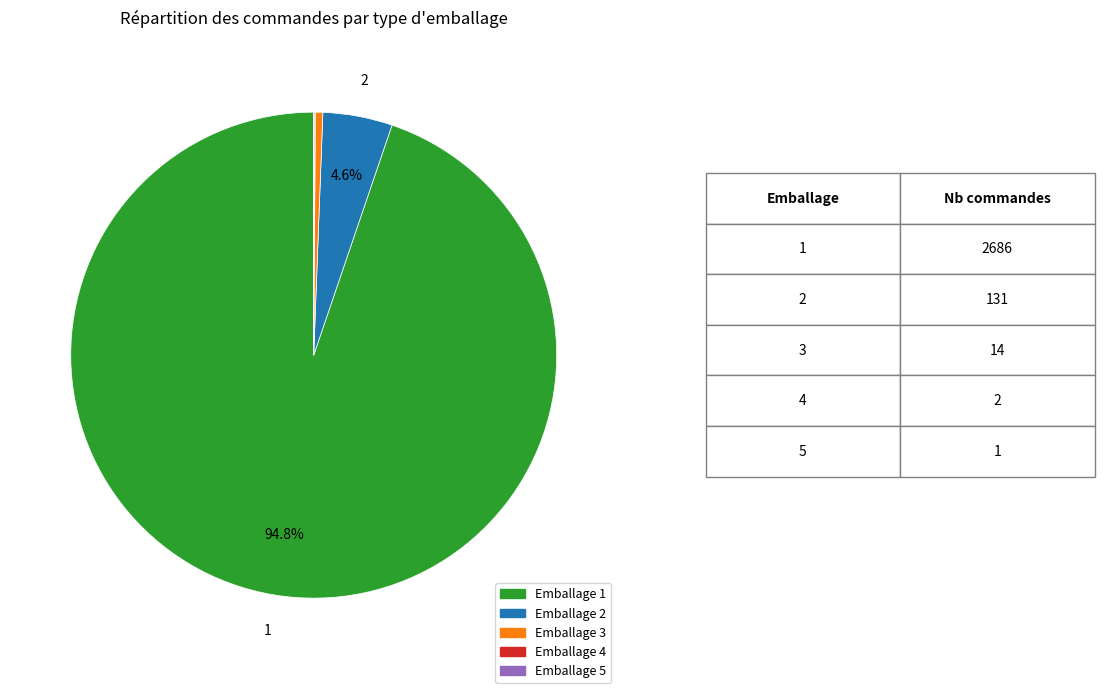

Is there a majority slice in this chart?

Yes